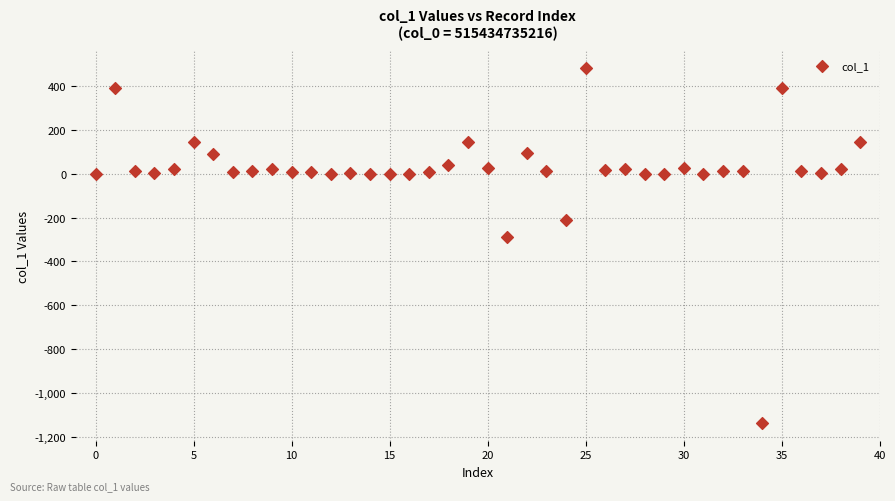

What Y value in the scatter plot is closest to -327?

-289.3